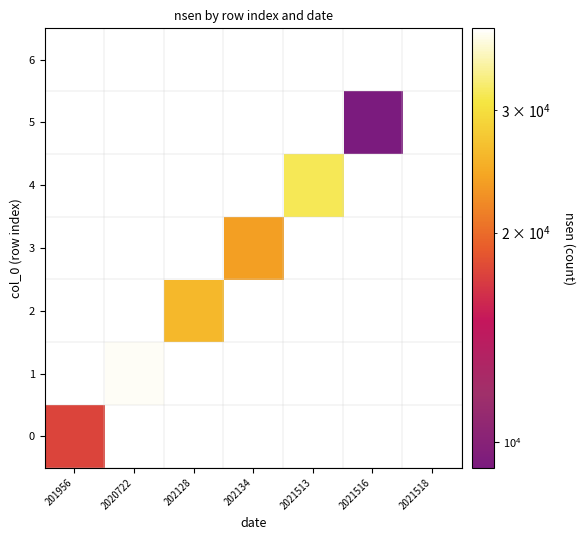

Which category has the highest value across all series?

2021518